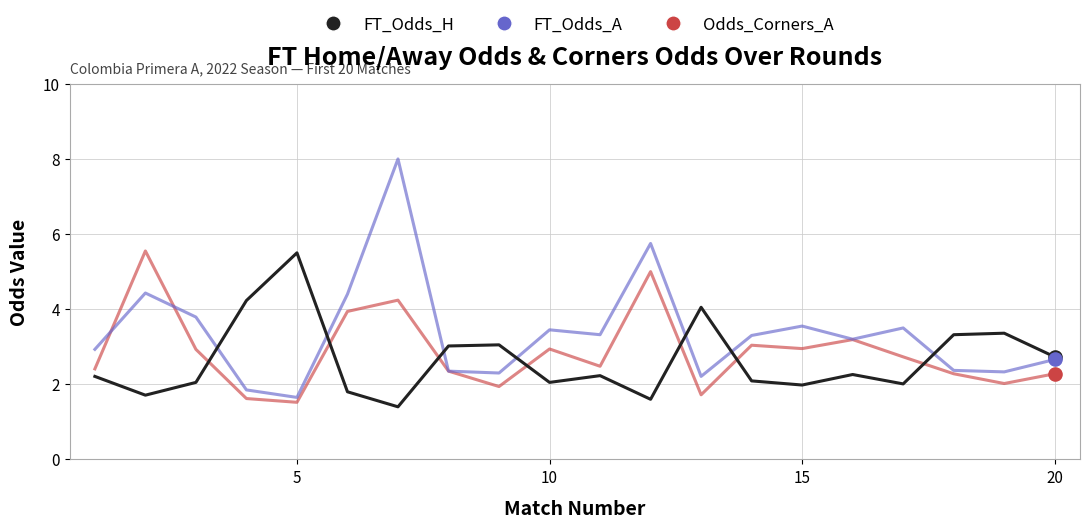

Which series has the largest total across all categories?

FT_Odds_A